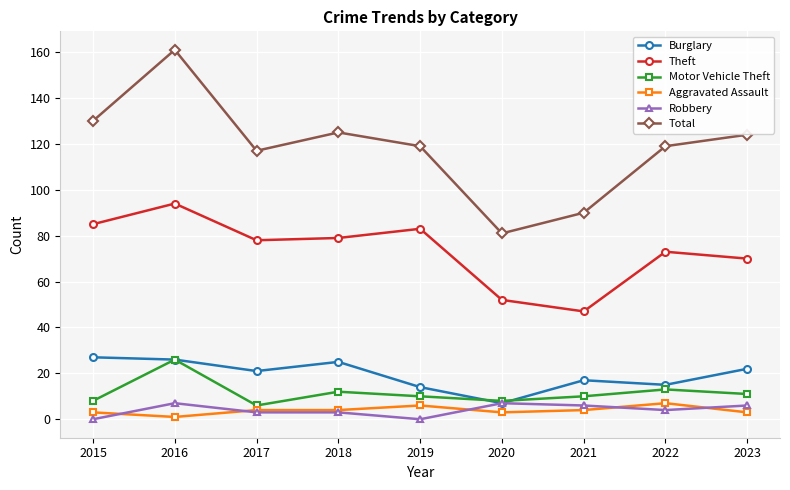

Where is the first local minimum for Motor Vehicle Theft?

2017